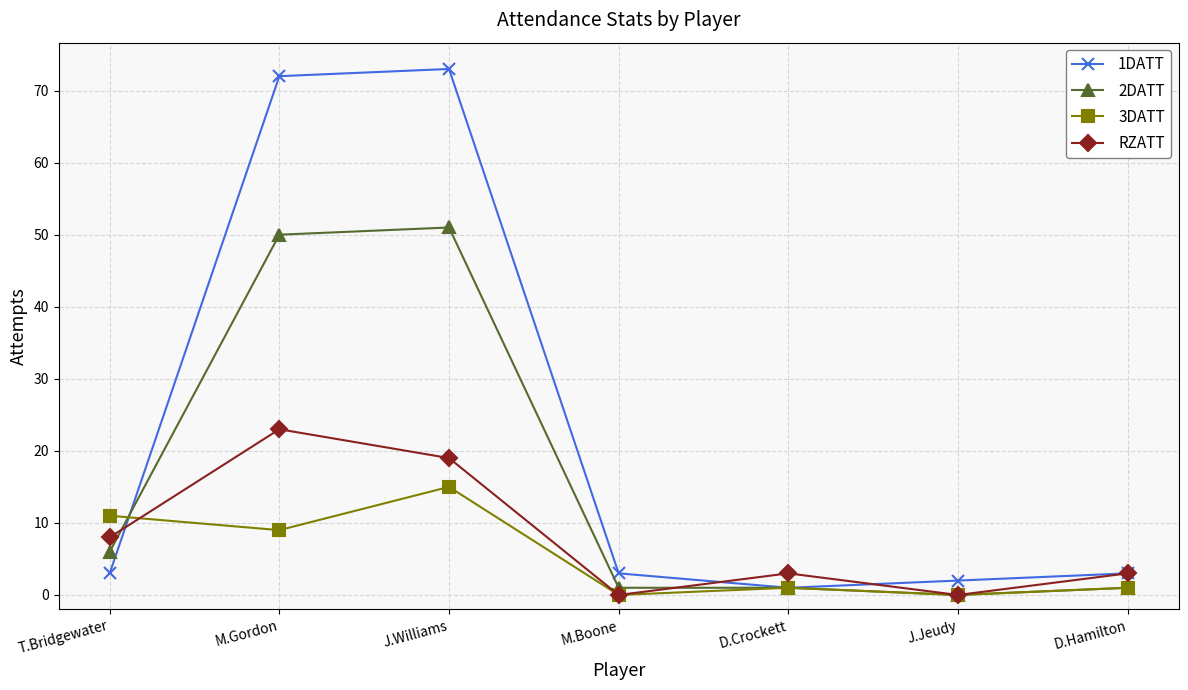

What position from the right is T.Bridgewater?

7